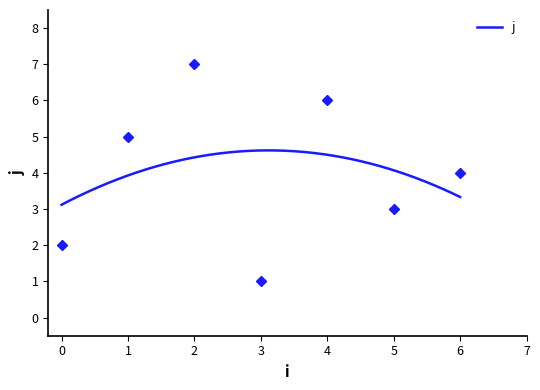

Reading left to right, extract all data points from this chart.

0=2	1=5	2=7	3=1	4=6	5=3	6=4